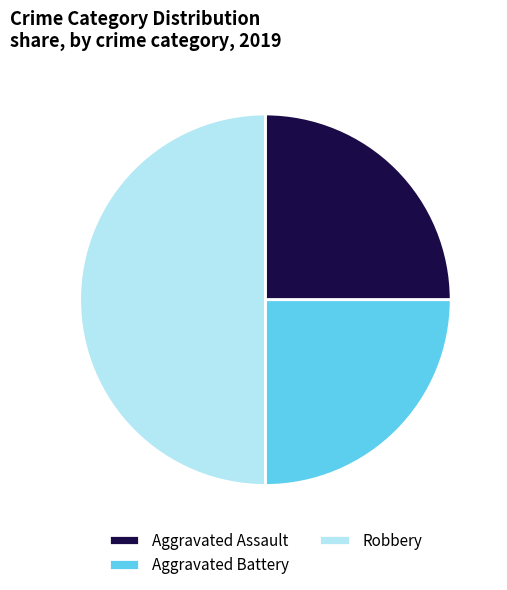

True or false: Aggravated Assault accounts for 25% of the total.

True